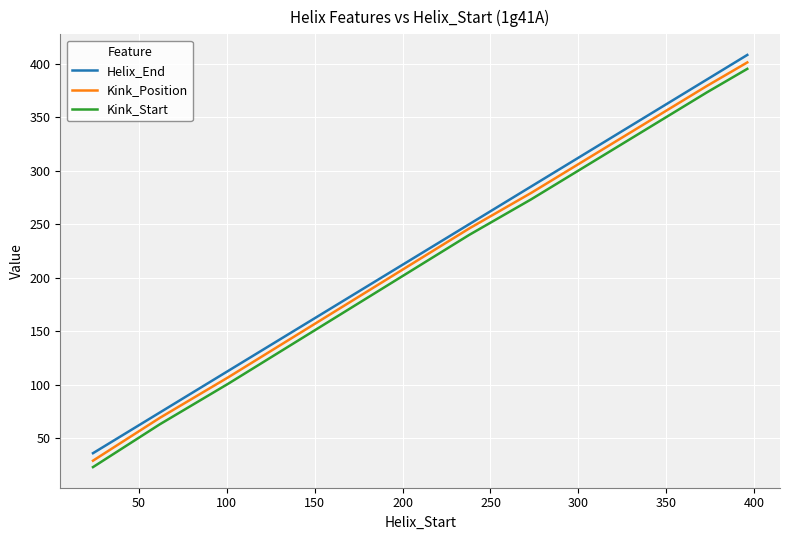

What is the minimum value shown in the chart?

23